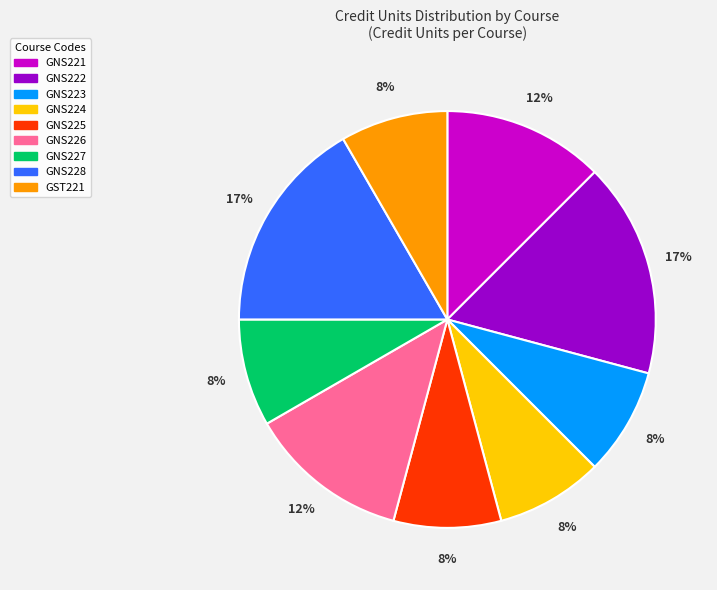

To the nearest percent, what is the average slice percentage?

11%